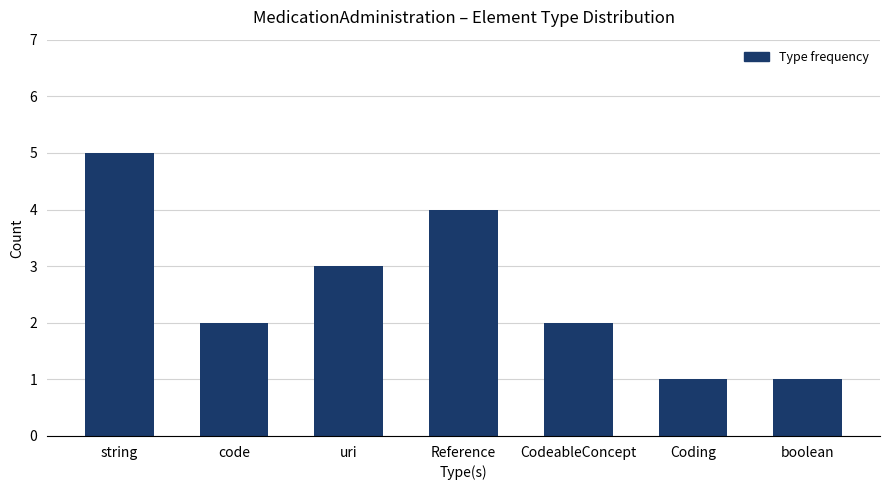

What is the difference between the second highest and minimum values?

3